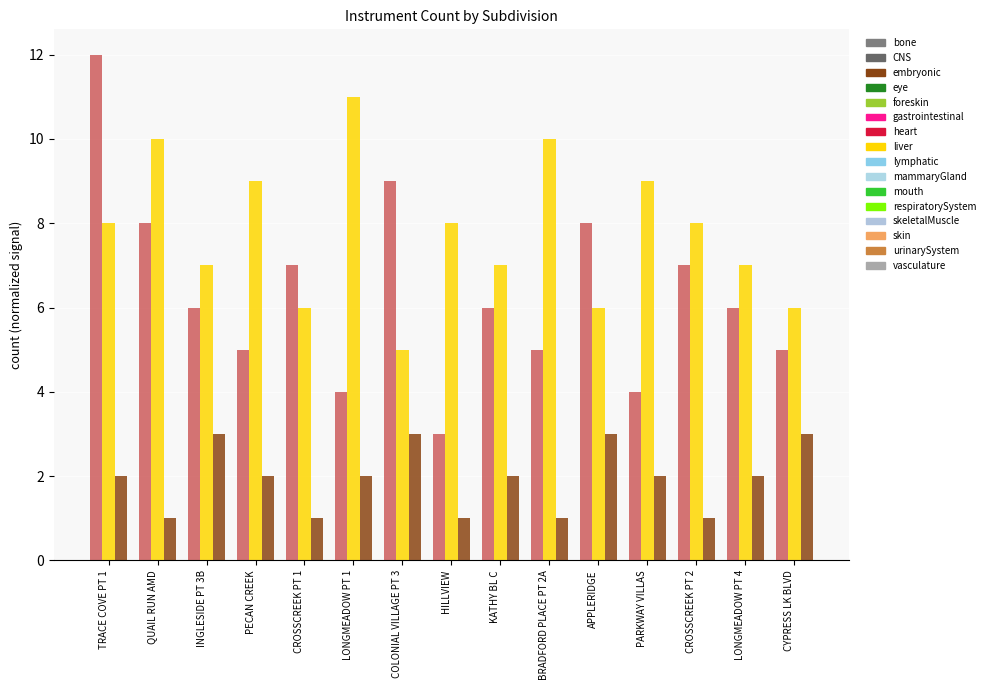

How many bars are there in each group?

3